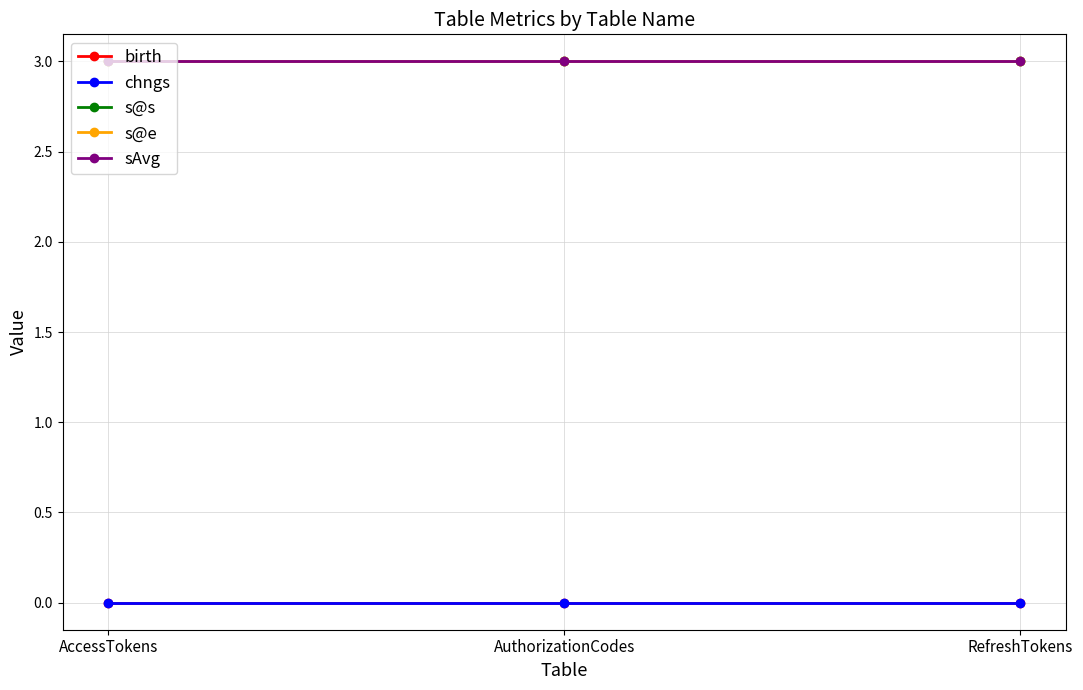

The value of sAvg at AccessTokens is 2. True or false?

False